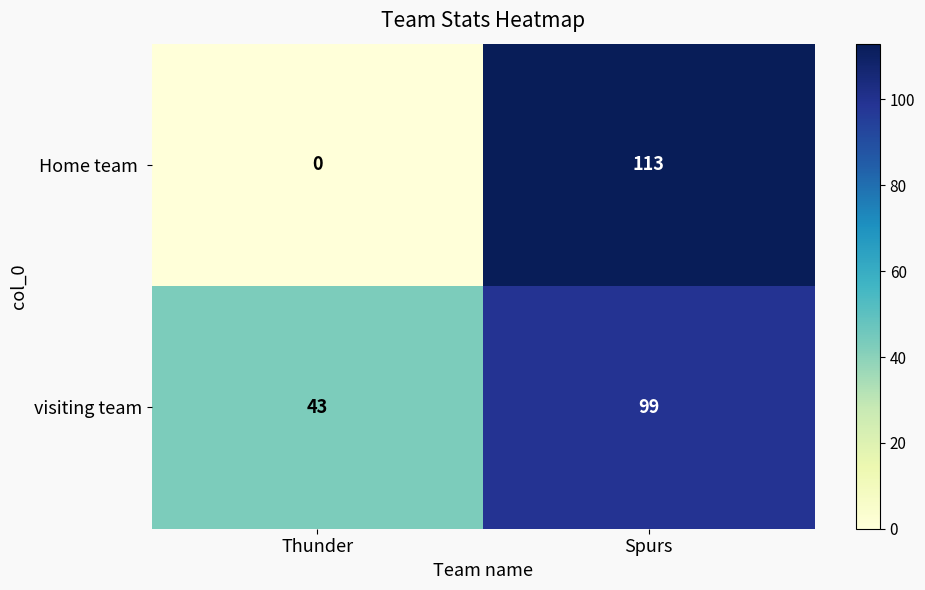

Which series has the largest total across all categories?

visiting team